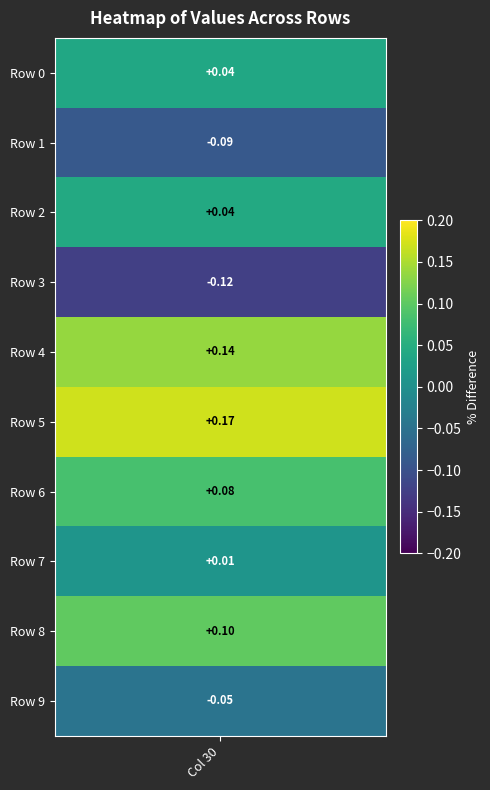

Is it true that the value at 7 is 0.0?

True